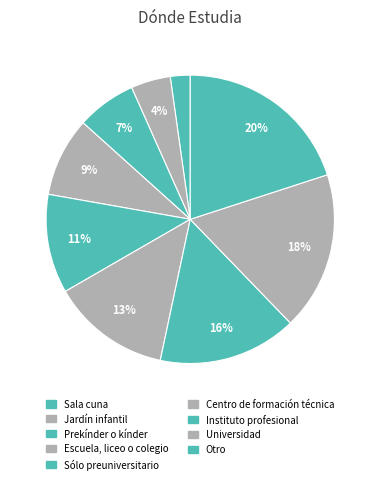

Which category has the smallest portion of the pie?

Sala cuna